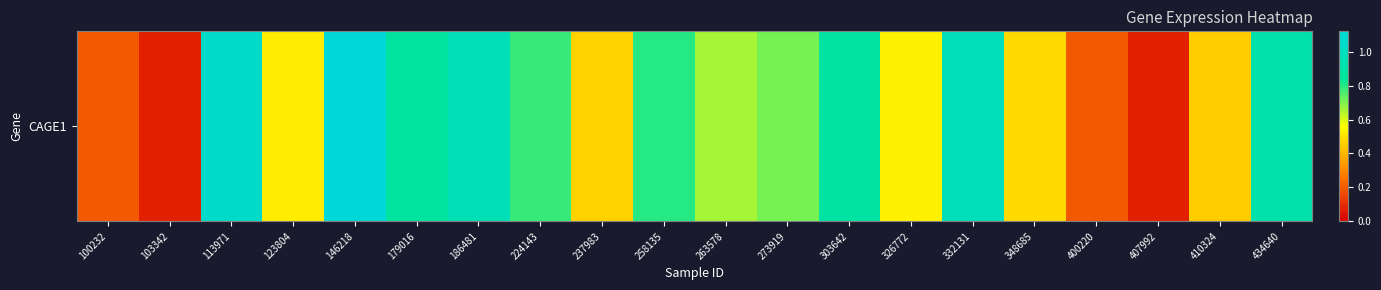

Rank the categories by value from highest to lowest.

146218, 113971, 332131, 186481, 434640, 303642, 179016, 258135, 224143, 273919, 263578, 326772, 123804, 348685, 237983, 410324, 100232, 400220, 103342, 407992